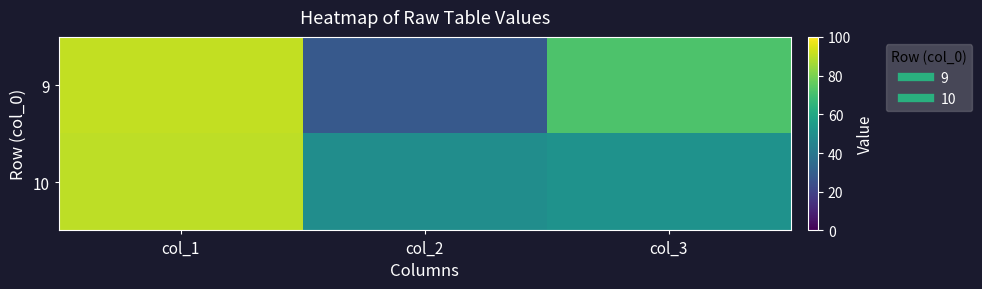

Reading left to right, extract all data points from this chart.

9: col_1=91	col_2=28	col_3=72
10: col_1=90	col_2=49	col_3=51